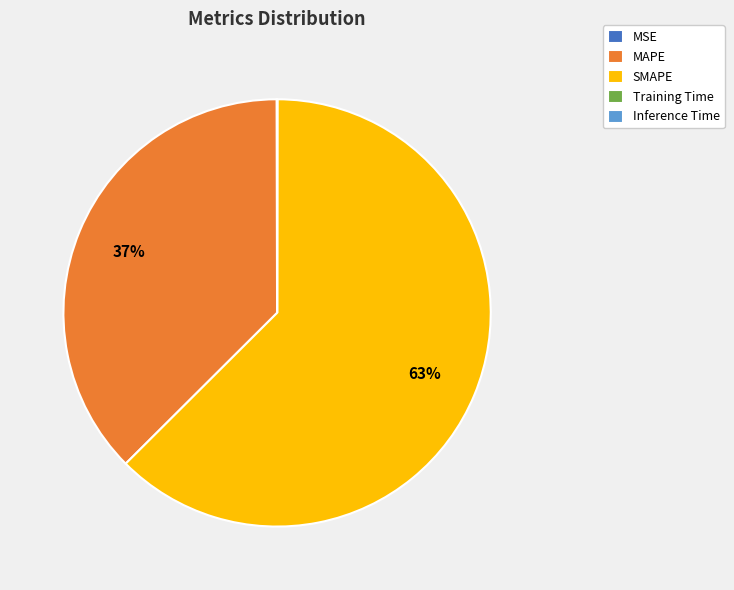

What percentage is the MAPE slice, to the nearest percent?

37%